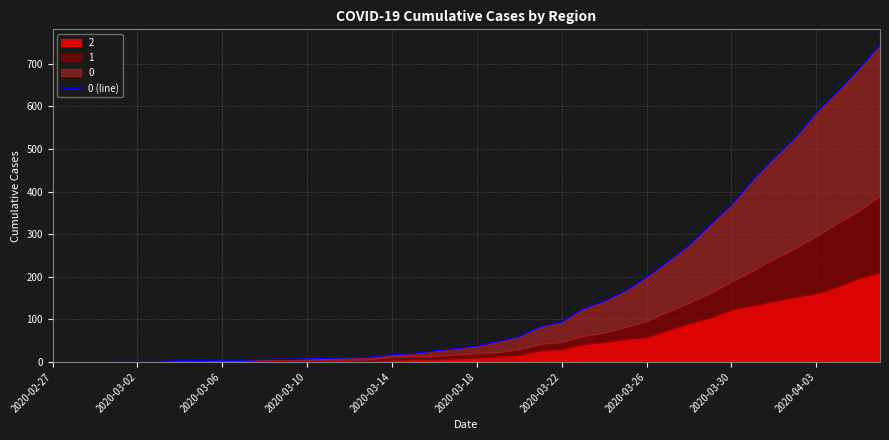

The value at 10 is 3. True or false?

False